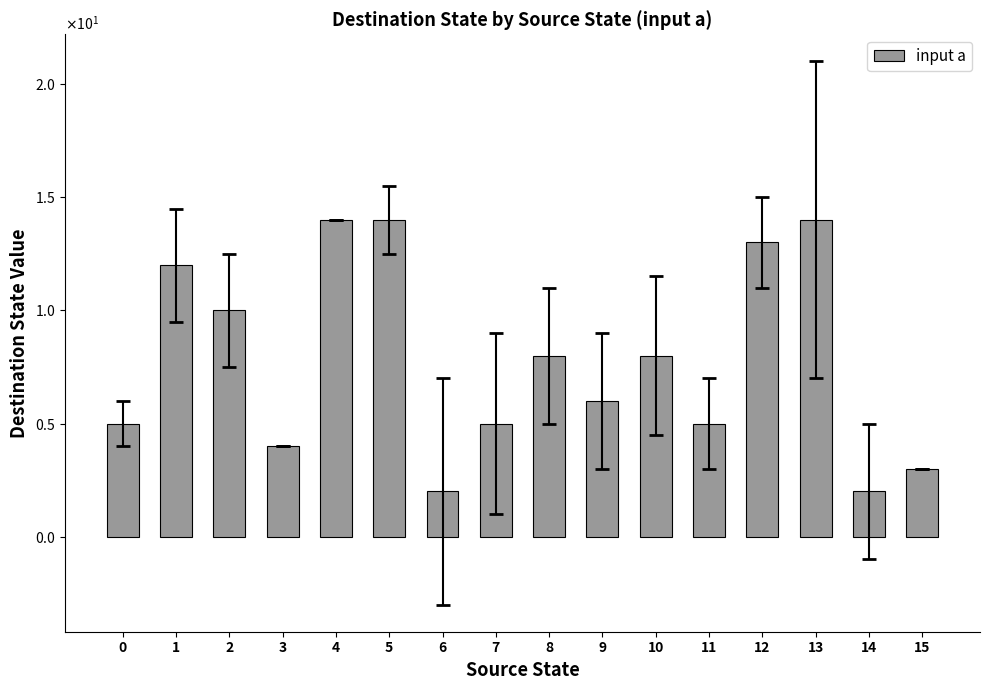

The chart shows a value of 9 at 7. True or false?

False